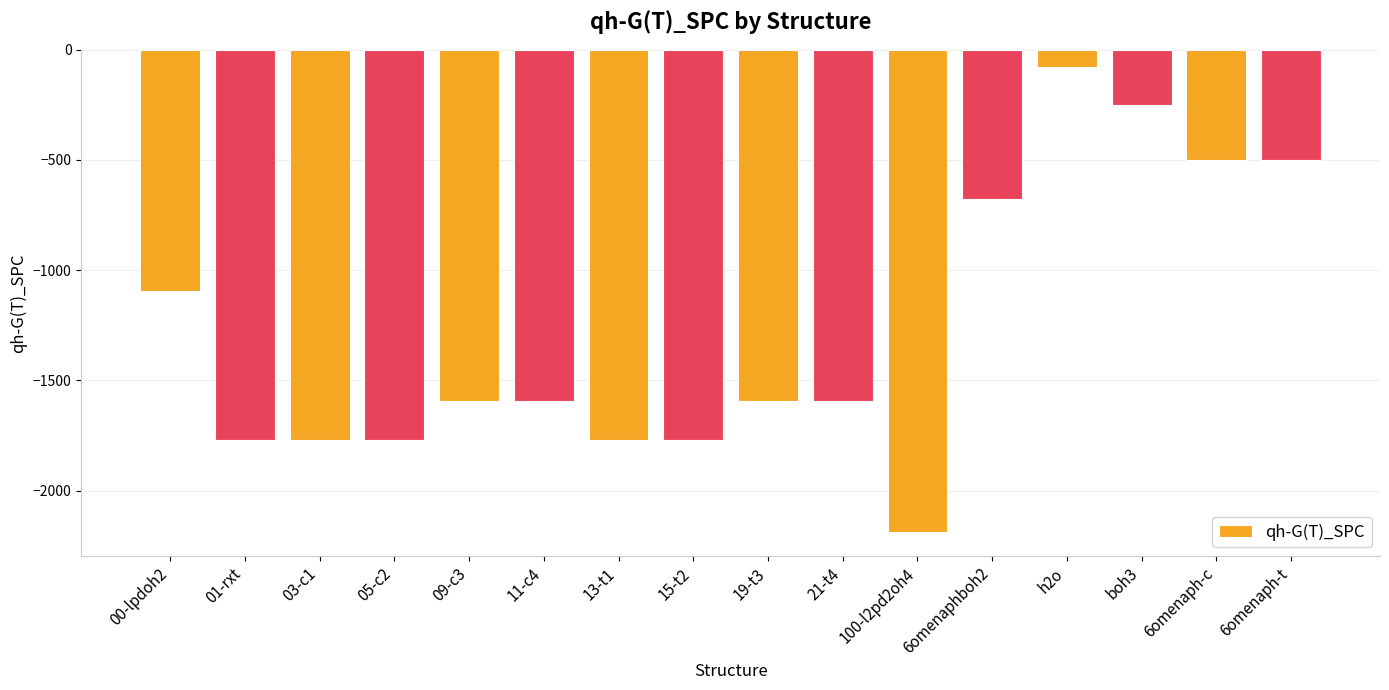

What is the difference between the values at 03-c1 and 19-t3?

175.9